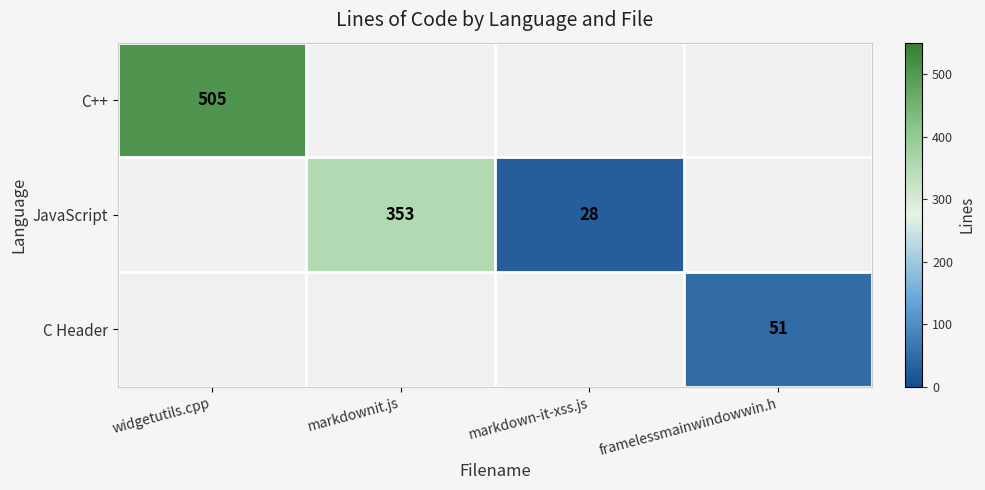

True or false: C Header has a value of 76 at framelessmainwindowwin.h.

False